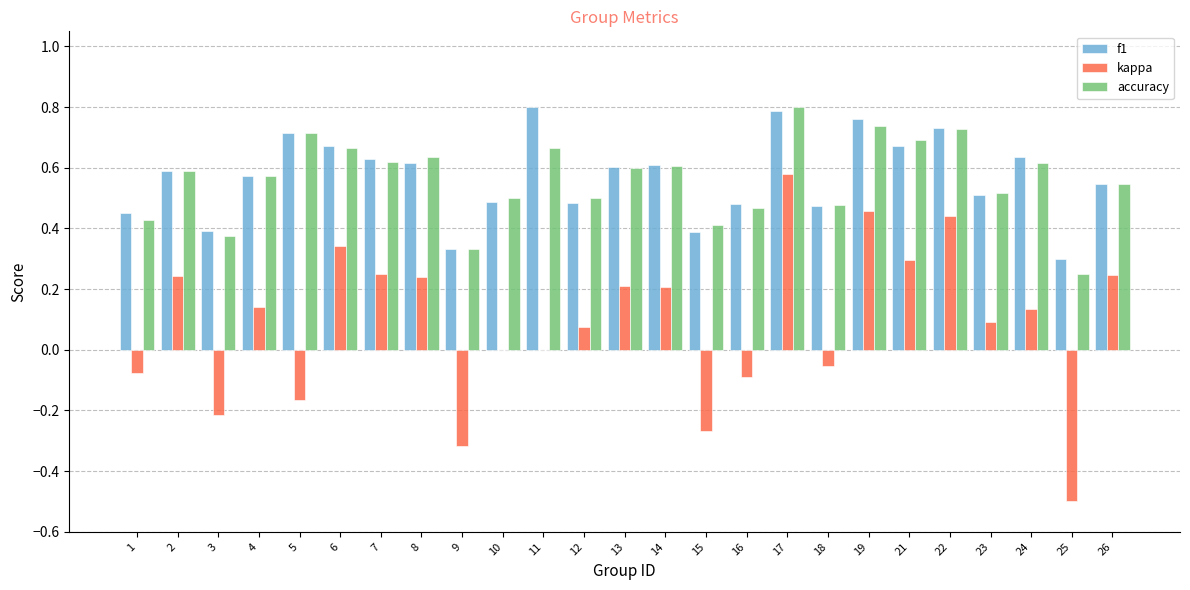

At which category is the sum across all series the highest?

17